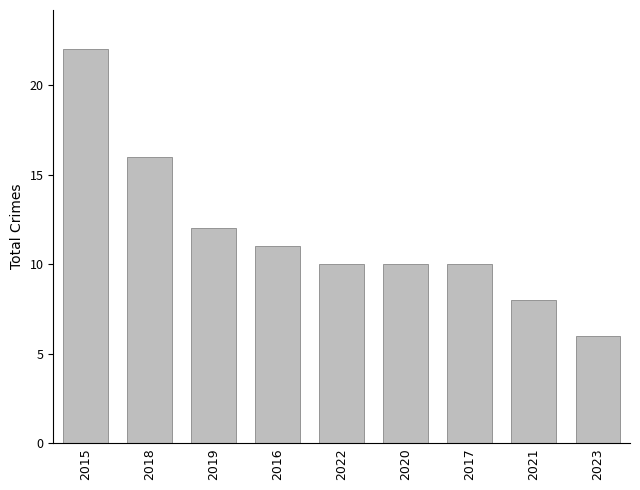

Approximately how many times larger is the value at 2022 compared to 2017?

1.0